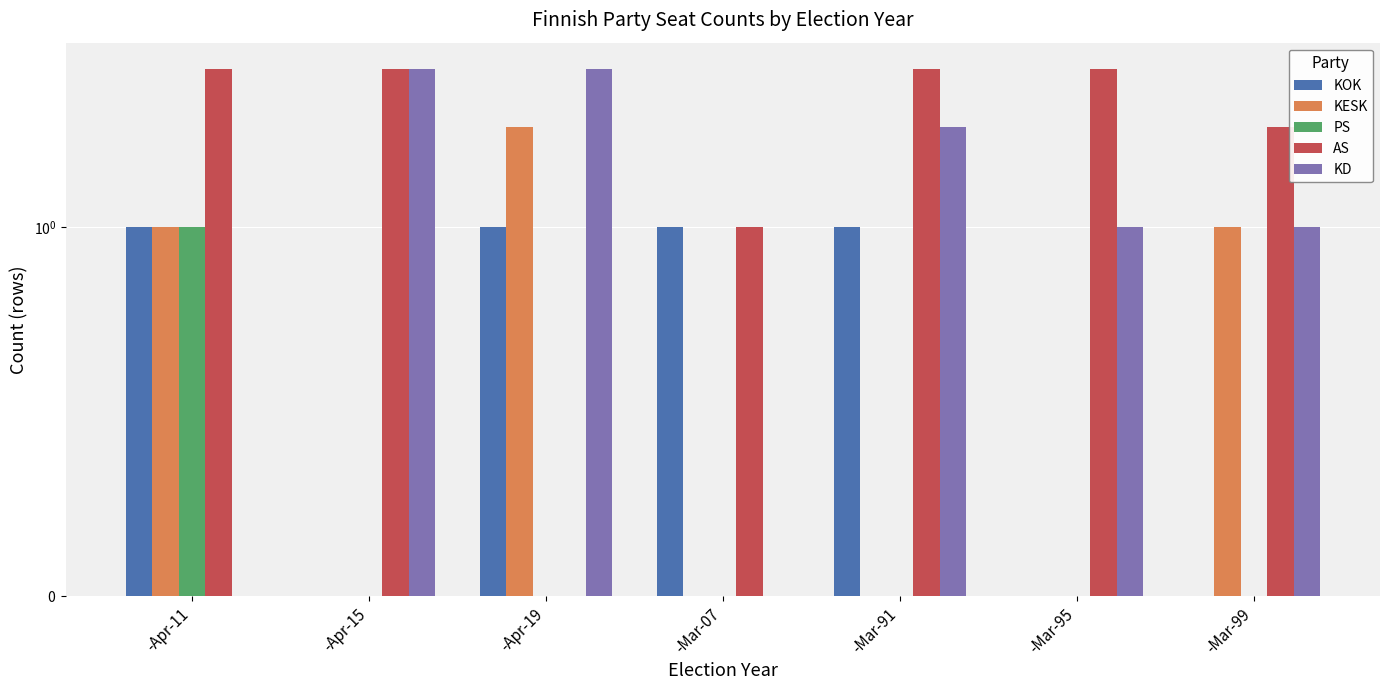

What is the difference between the maximum and minimum values in the KOK series?

1